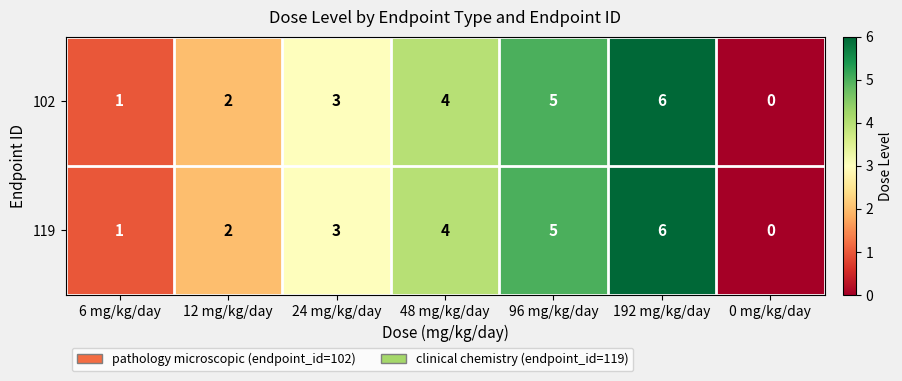

The 119 series shows 1 at 6 mg/kg/day. True or false?

True